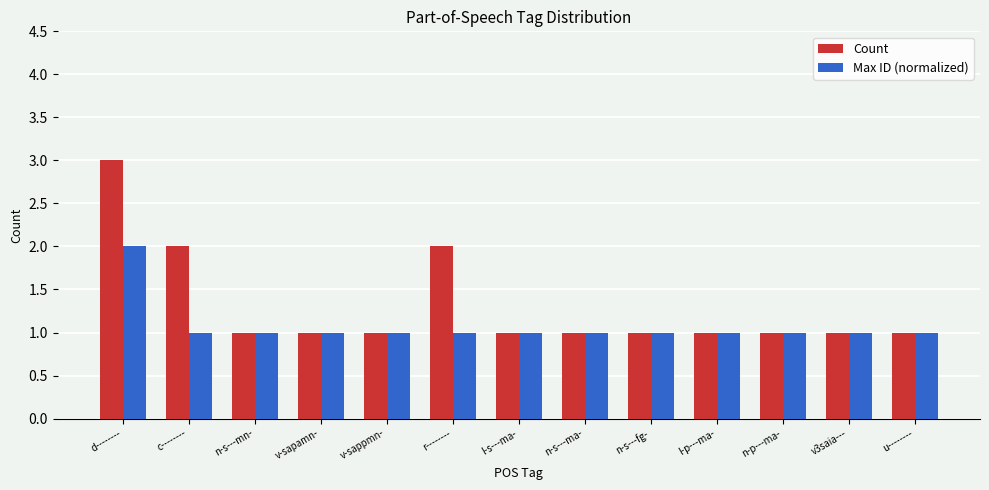

How many categories are shown in the chart?

13